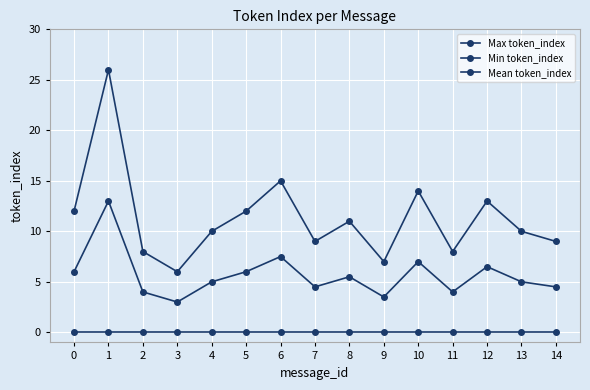

How many series are shown in this chart?

3